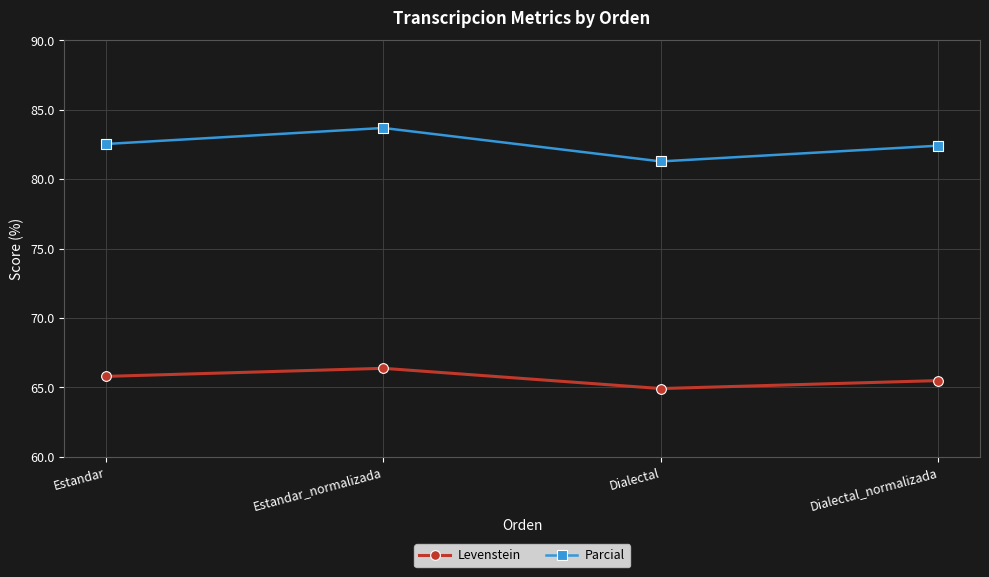

At which category is the sum across all series the highest?

Estandar_normalizada